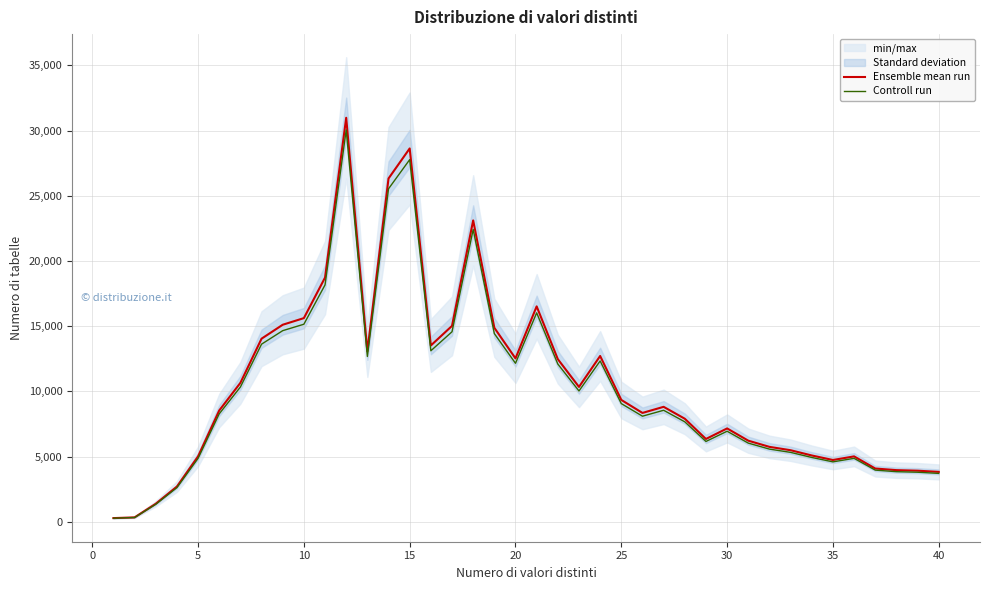

What are all the series names shown in the legend?

Ensemble mean run, Controll run